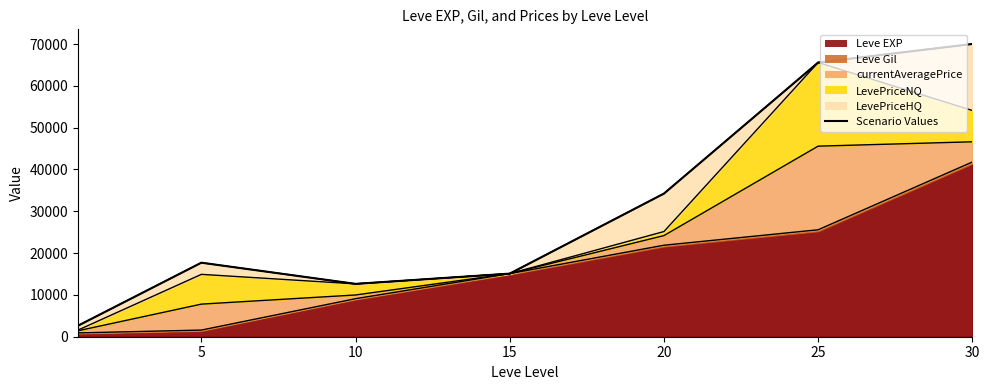

What is the greatest value displayed?

70012.2